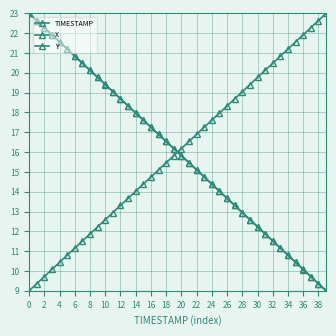

What is the difference between the maximum and second lowest values in the TIMESTAMP series?

13.6